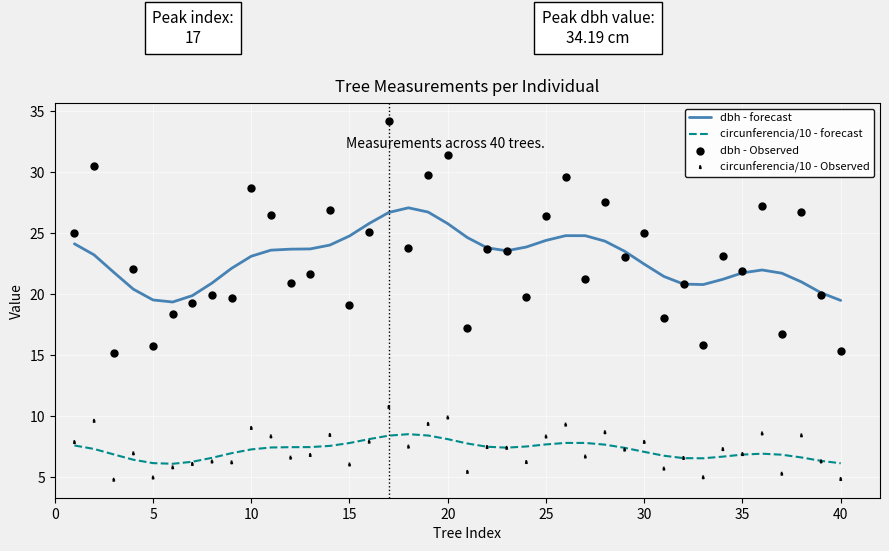

What are all the series names shown in the legend?

dbh - forecast, circunferencia/10 - forecast, dbh - Observed, circunferencia/10 - Observed